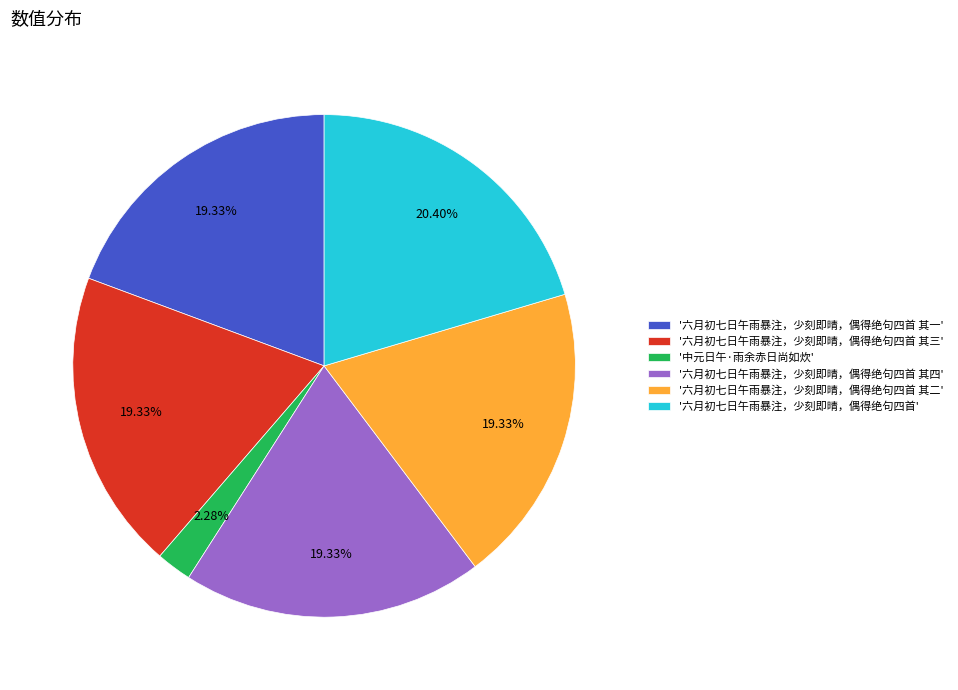

Is there any slice that represents more than half of the pie?

No